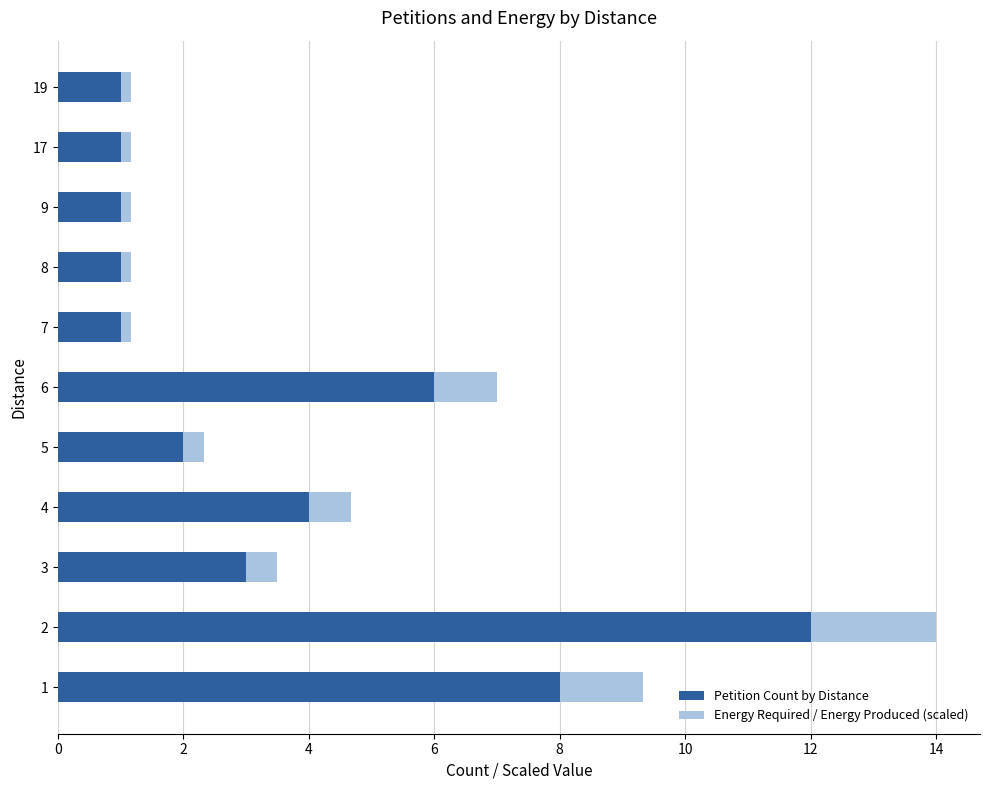

What is the maximum value for Petition Count by Distance?

12.0